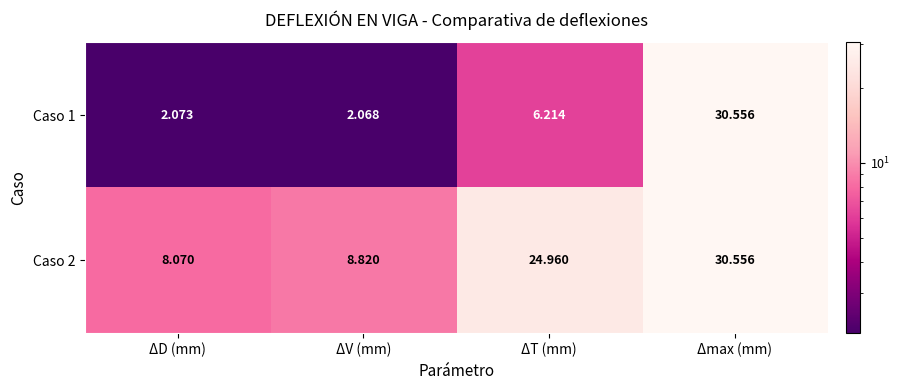

What is the difference between the highest and lowest values at ΔV (mm)?

6.8